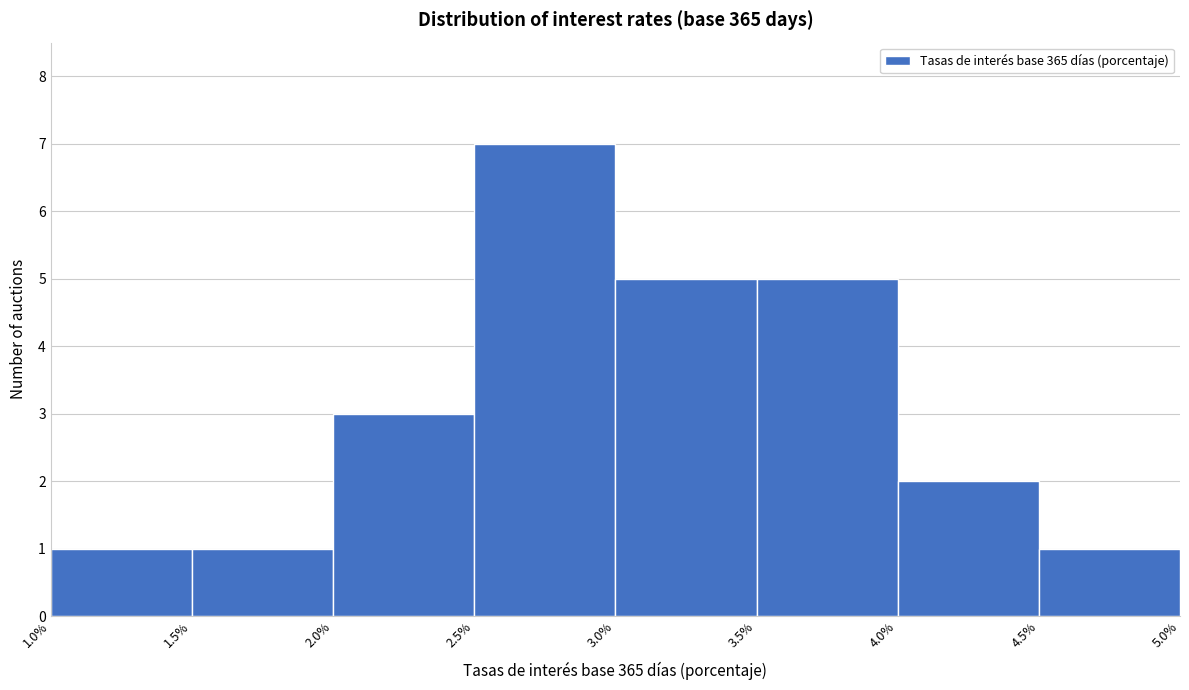

Reading left to right, transcribe this chart: for each bar, give the range it covers on the x-axis and its height. The values are not printed on the chart, so give them approximately, as read against the axis.

1.0% to 1.5%: 1
1.5% to 2.0%: 1
2.0% to 2.5%: 3
2.5% to 3.0%: 7
3.0% to 3.5%: 5
3.5% to 4.0%: 5
4.0% to 4.5%: 2
4.5% to 5.0%: 1